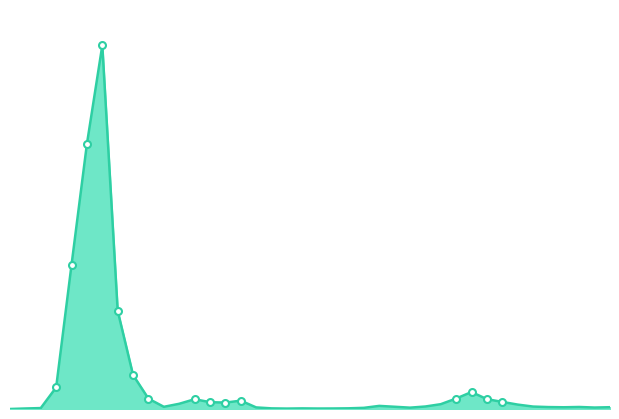

What is the maximum value shown in the chart?

31333